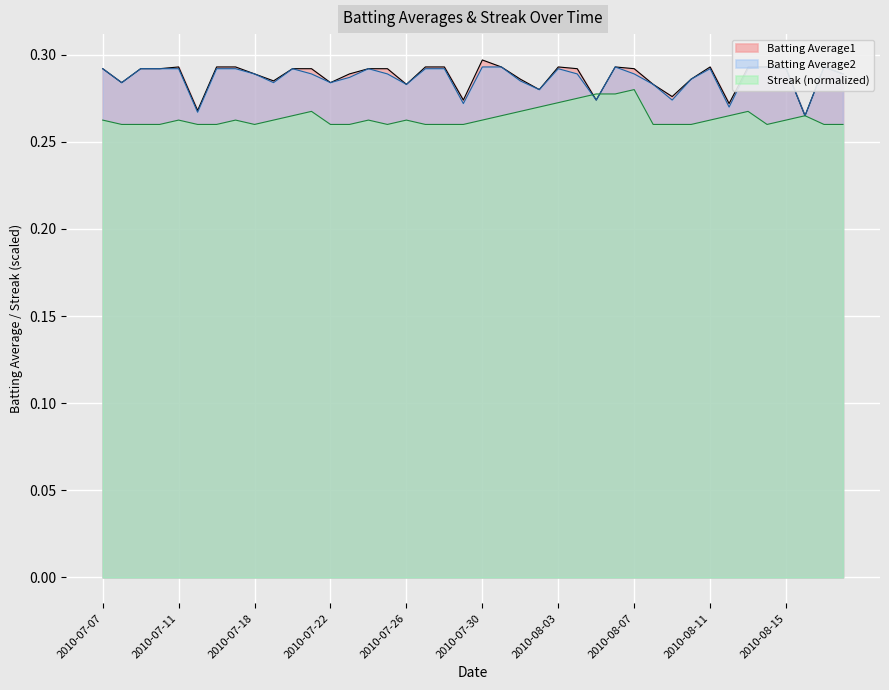

True or false: Batting Average1 has more than 2 interior local peaks.

True